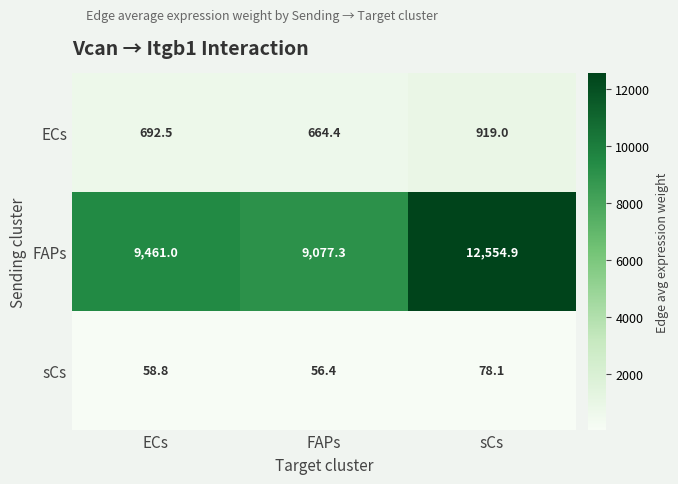

How many distinct data groups are displayed?

3